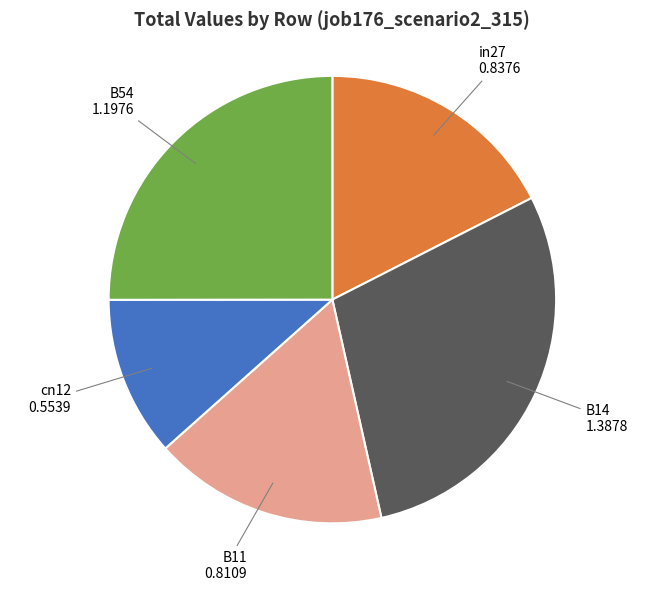

Combined, do in27 and B14 account for over 50%?

No